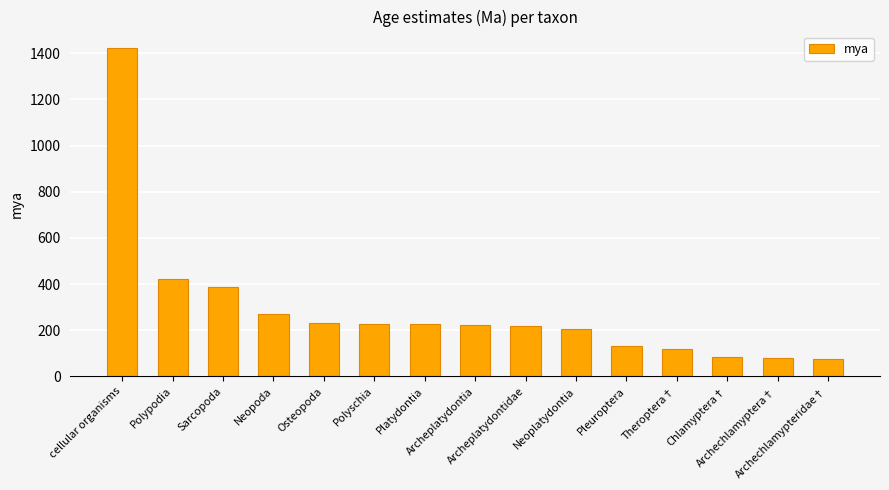

How many series are shown in this chart?

1